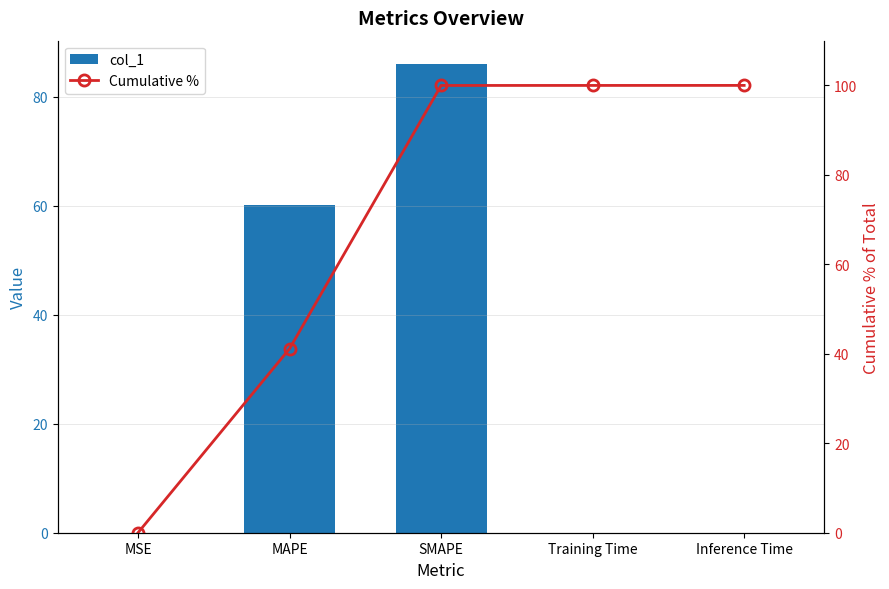

Is it true that Cumulative % equals 179.9 at Inference Time?

False